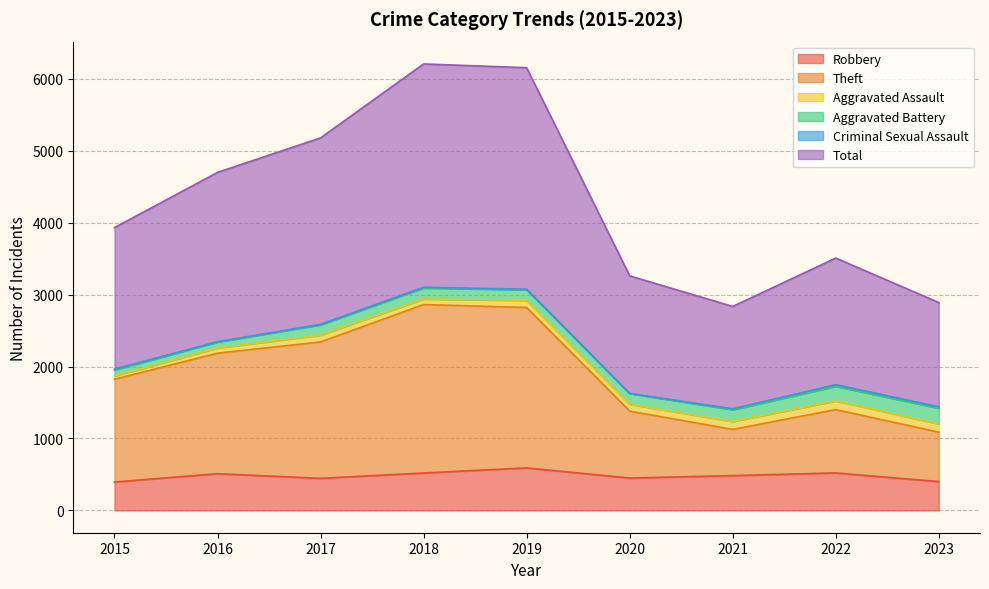

What is the highest value of the Robbery series?

591